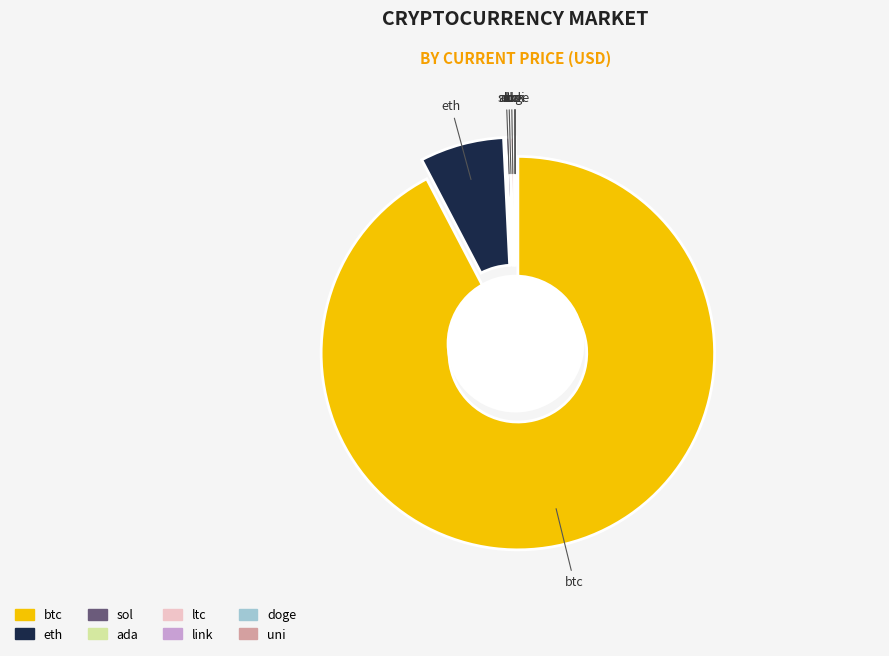

Is there any slice that represents more than half of the pie?

Yes